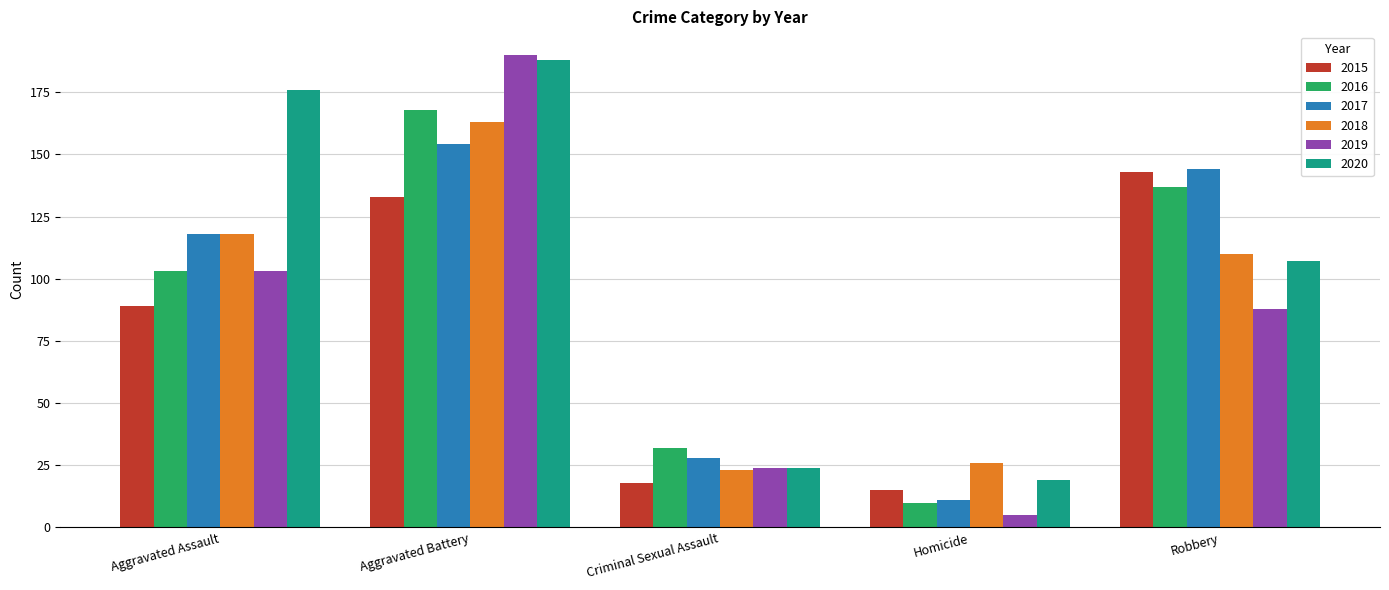

What is the minimum value shown in the chart?

5